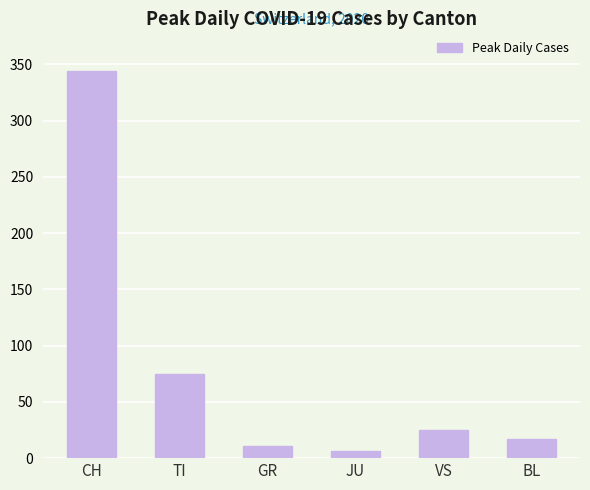

Rank the categories by value from highest to lowest.

CH, TI, VS, BL, GR, JU